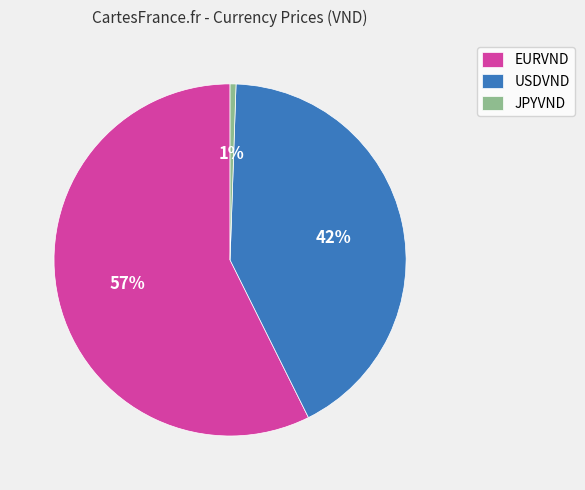

True or false: JPYVND accounts for 6% of the total.

False